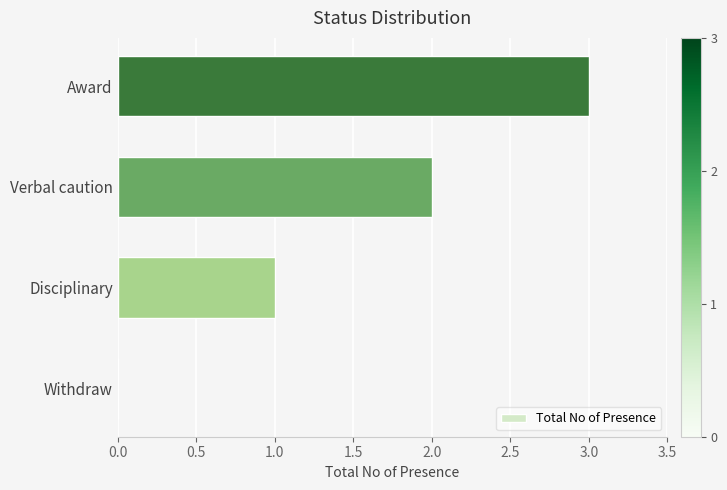

Count the number of data series in this chart.

1